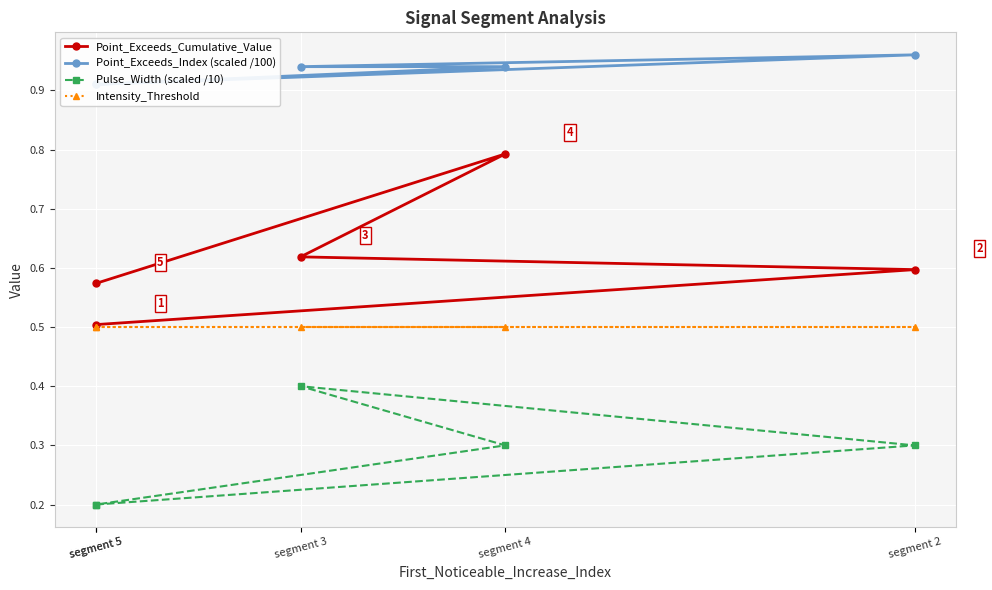

At how many categories does at least one series exceed 0?

5